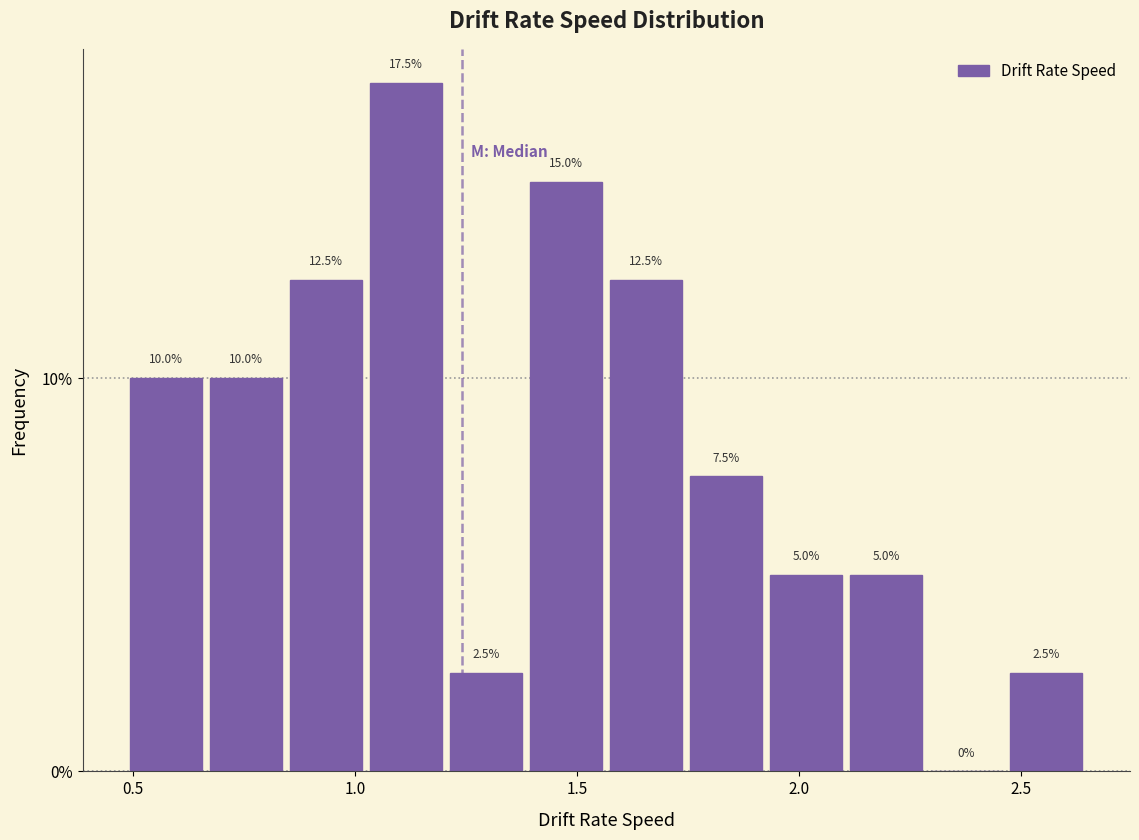

Read against the x-axis, roughly where is the centre of the tallest bar?

1.10